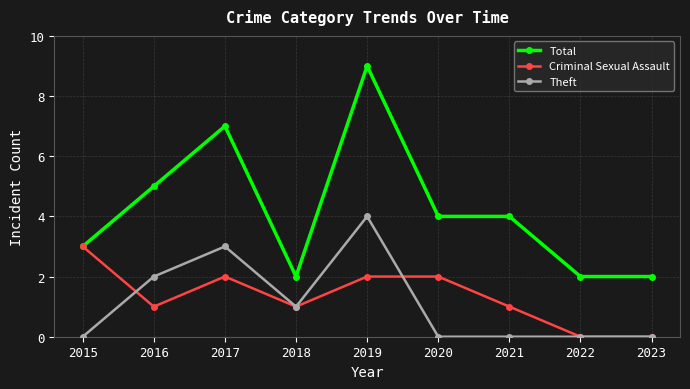

What is the sum of the Theft values at 2017 and 2023?

3